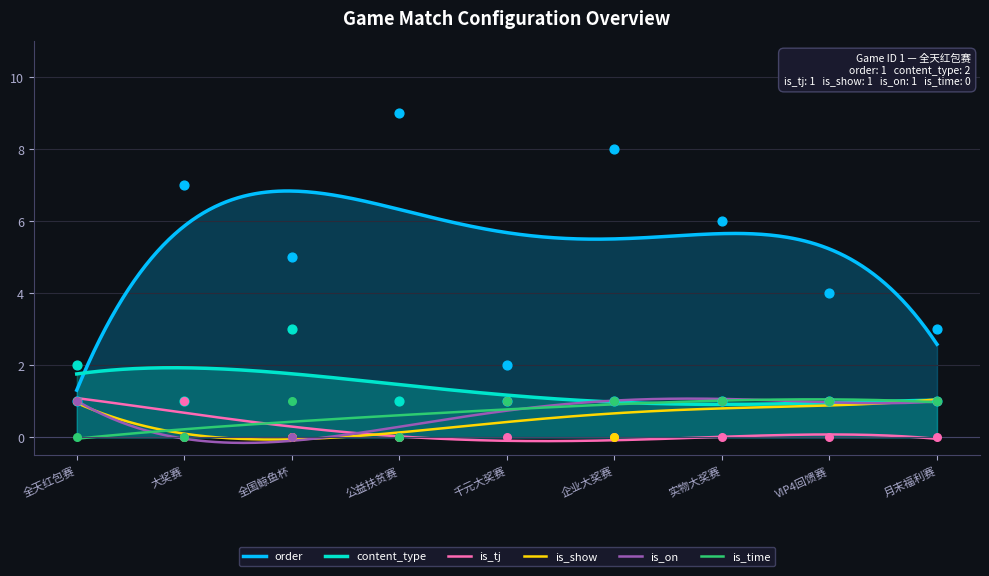

What is the highest value of the is_on series?

1.1